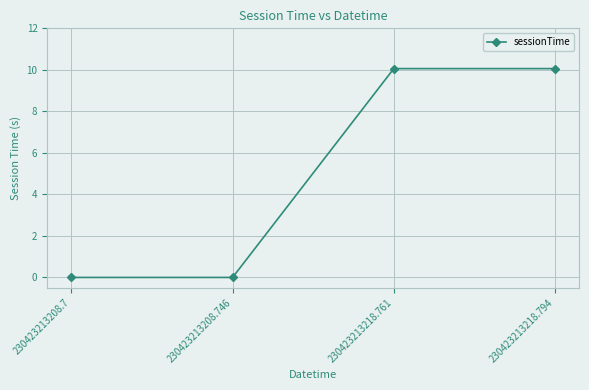

Is this an area chart (filled region under the line)?

No